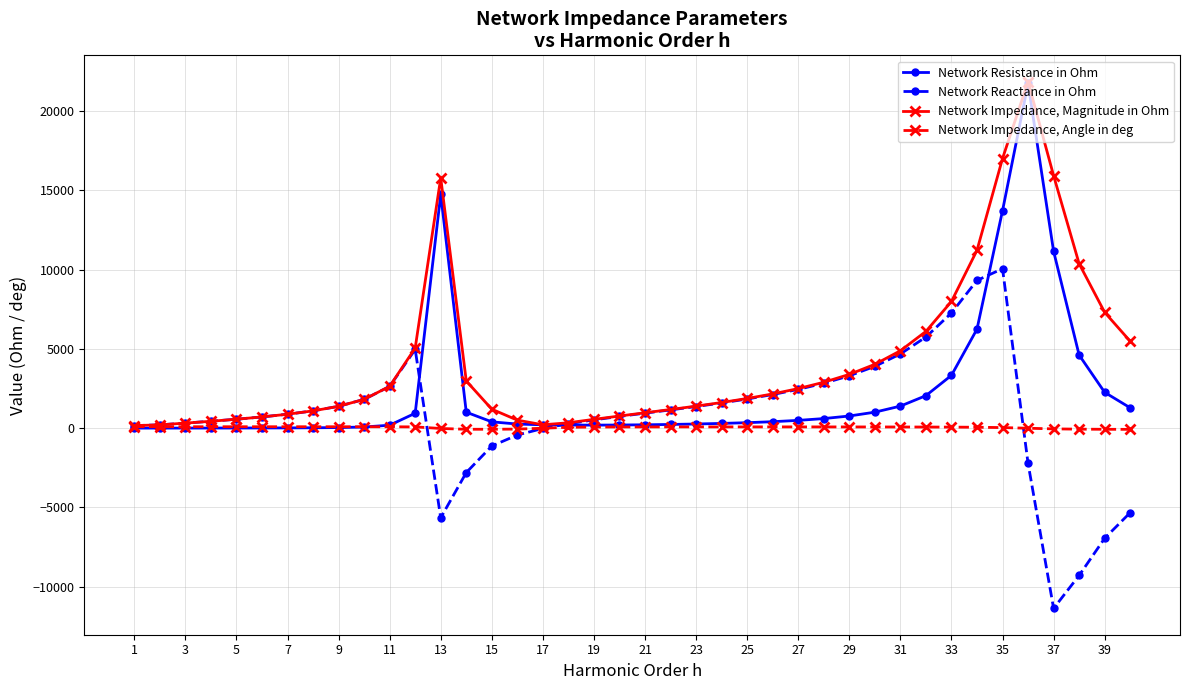

Rank the series by their average value, from lowest to highest.

Network Impedance, Angle in deg, Network Reactance in Ohm, Network Resistance in Ohm, Network Impedance, Magnitude in Ohm